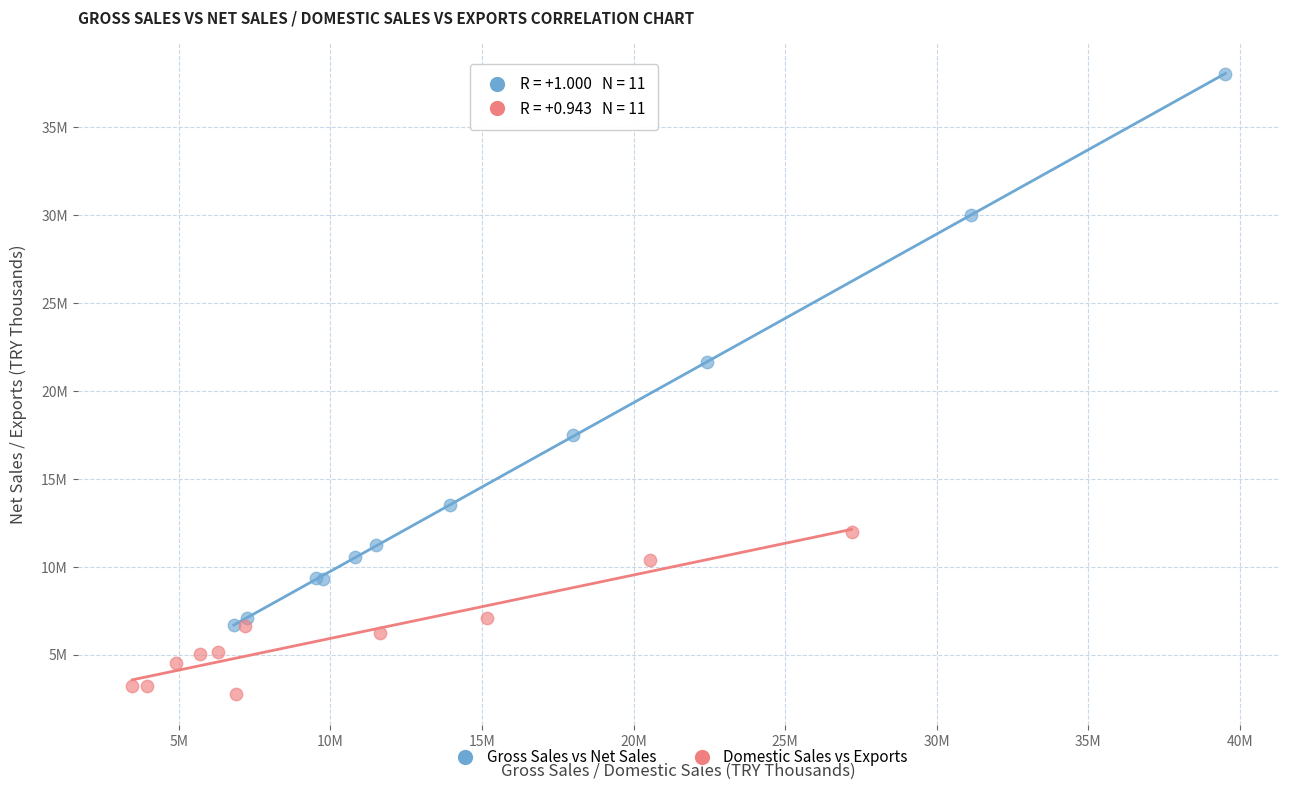

Which series has the widest spread of Y values?

Gross Sales vs Net Sales